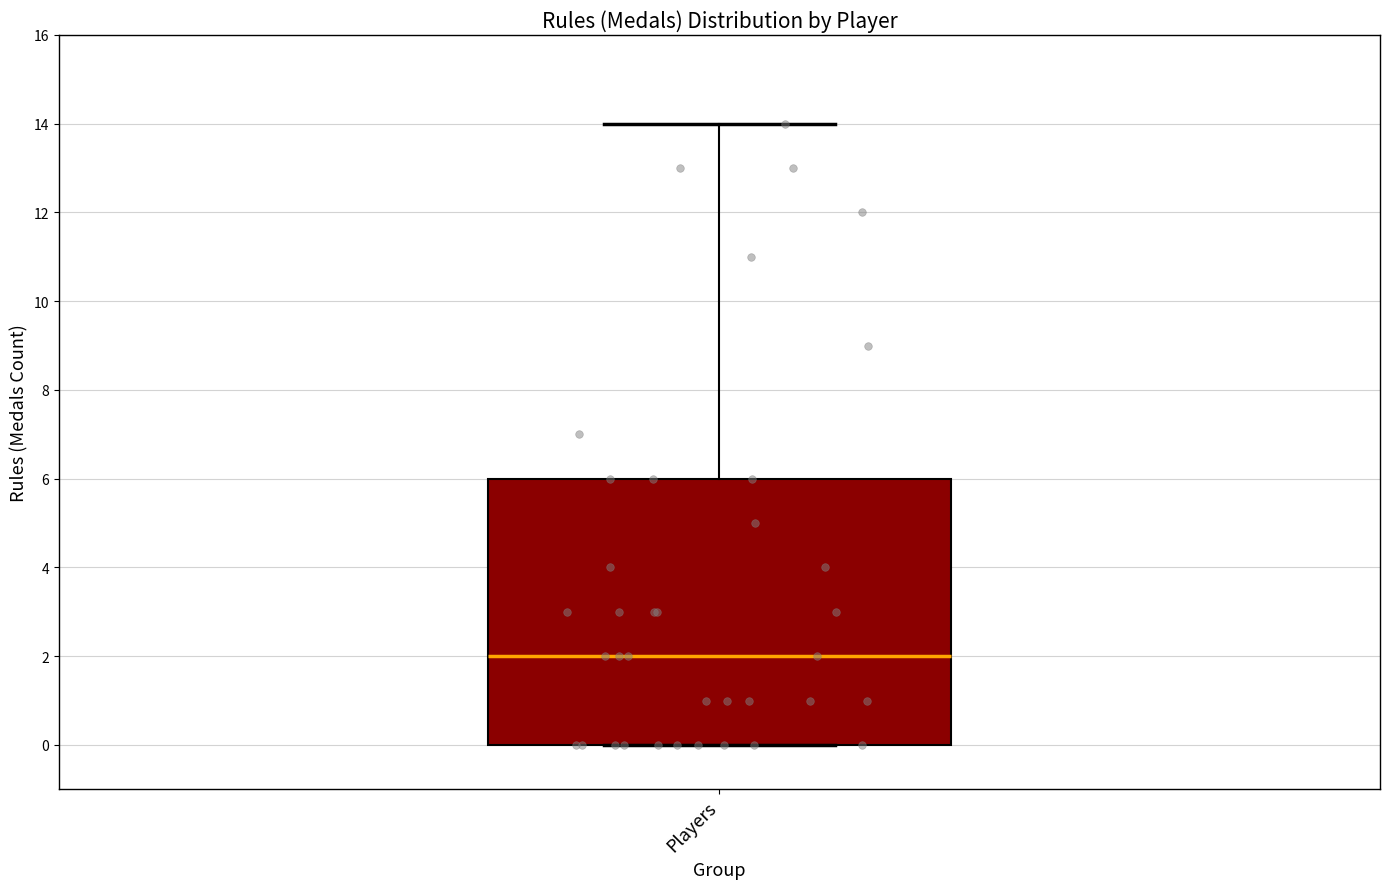

Read this box plot against the y-axis: the position of the median line, the range covered by the box, and the ends of both whiskers. The values are not printed on the chart, so give them approximately, as read against the axis.

median 2, box 0 to 6, whiskers 0 to 14